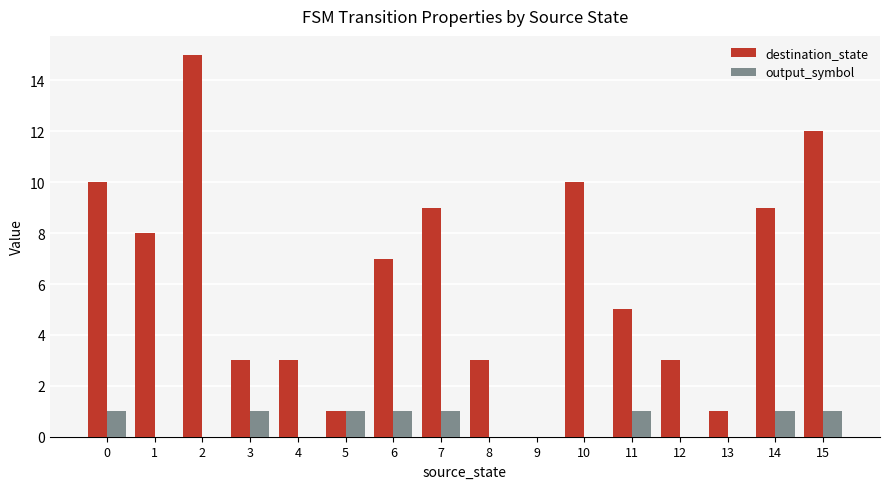

How many distinct data groups are displayed?

2